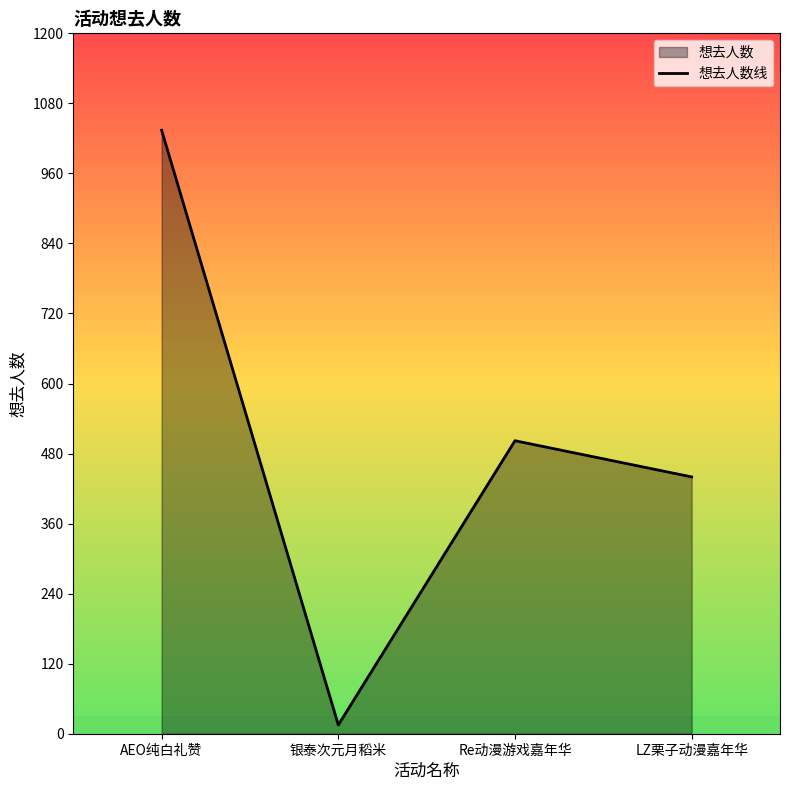

Read the value at LZ栗子动漫嘉年华.

440